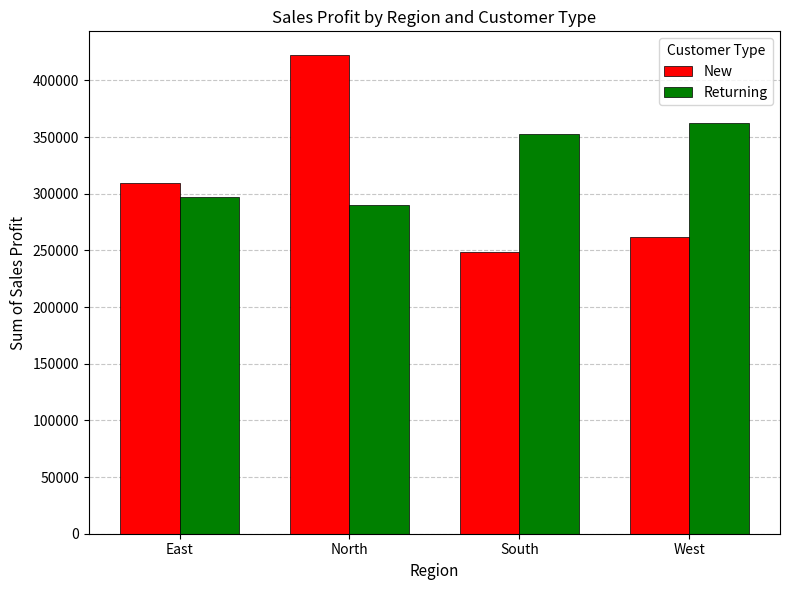

The value of New at South is 65961.2. True or false?

False